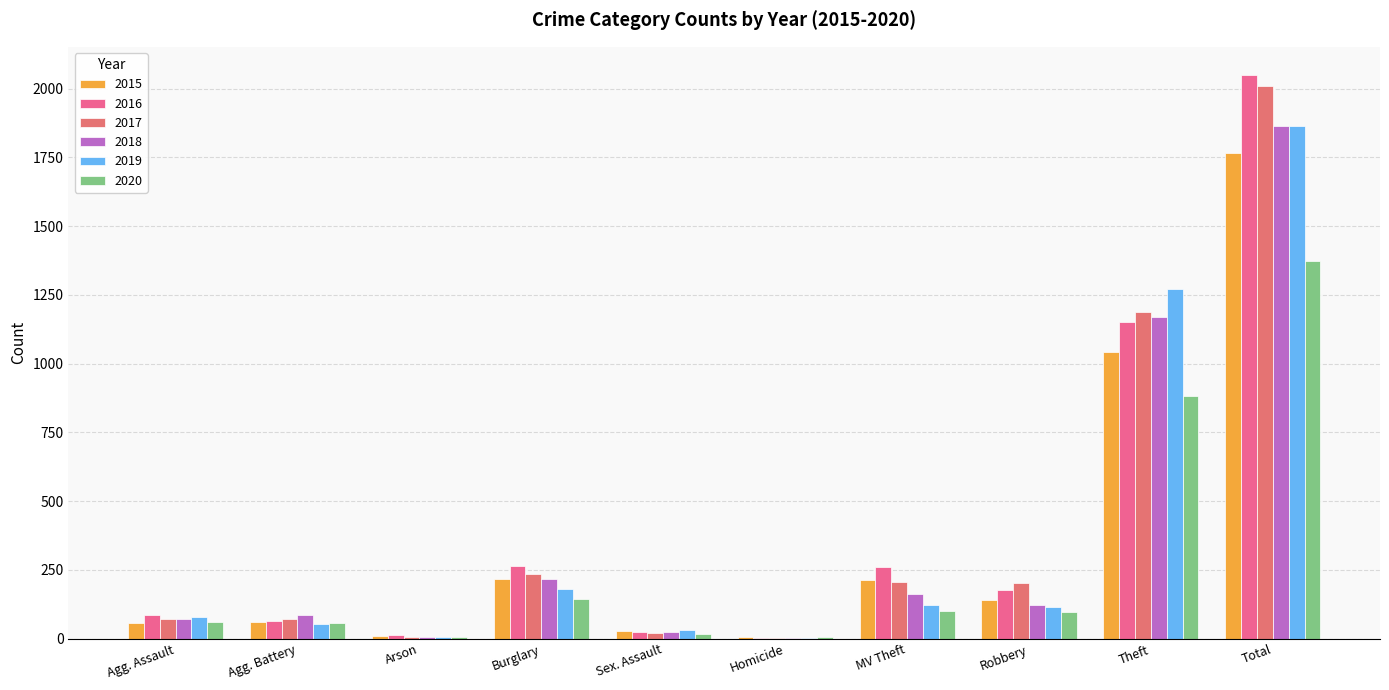

Which series has the largest total across all categories?

2016